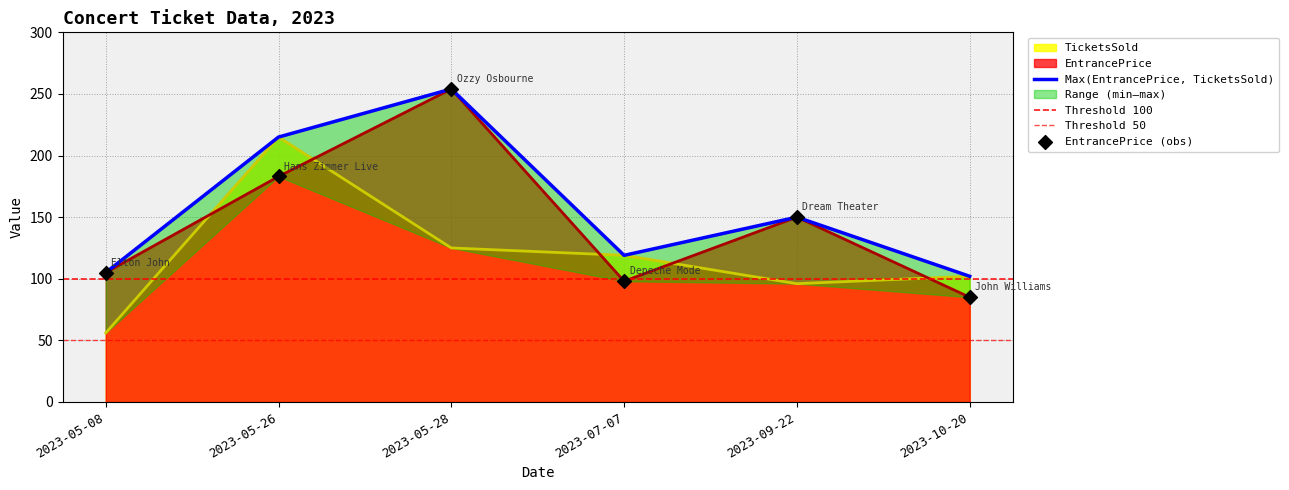

What is the total value across all series at 2023-05-28?

379